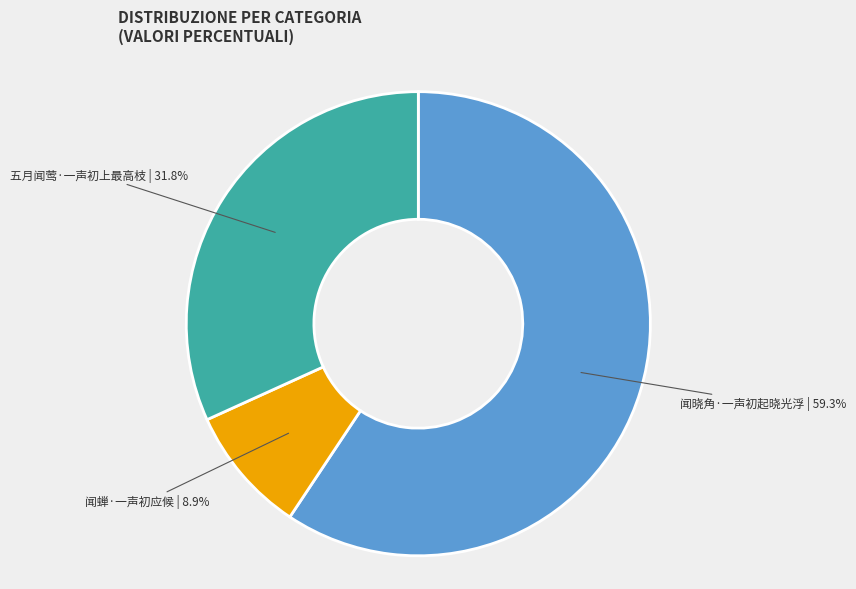

Is the sum of 闻蝉·一声初应候 and 五月闻莺·一声初上最高枝 greater than half?

No